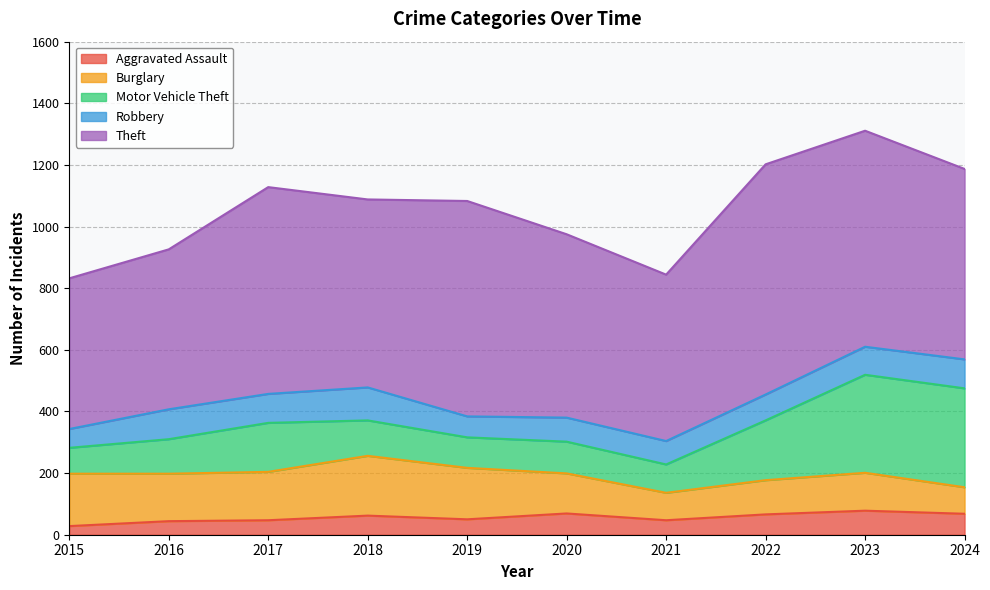

Does the chart have visible grid lines?

Yes